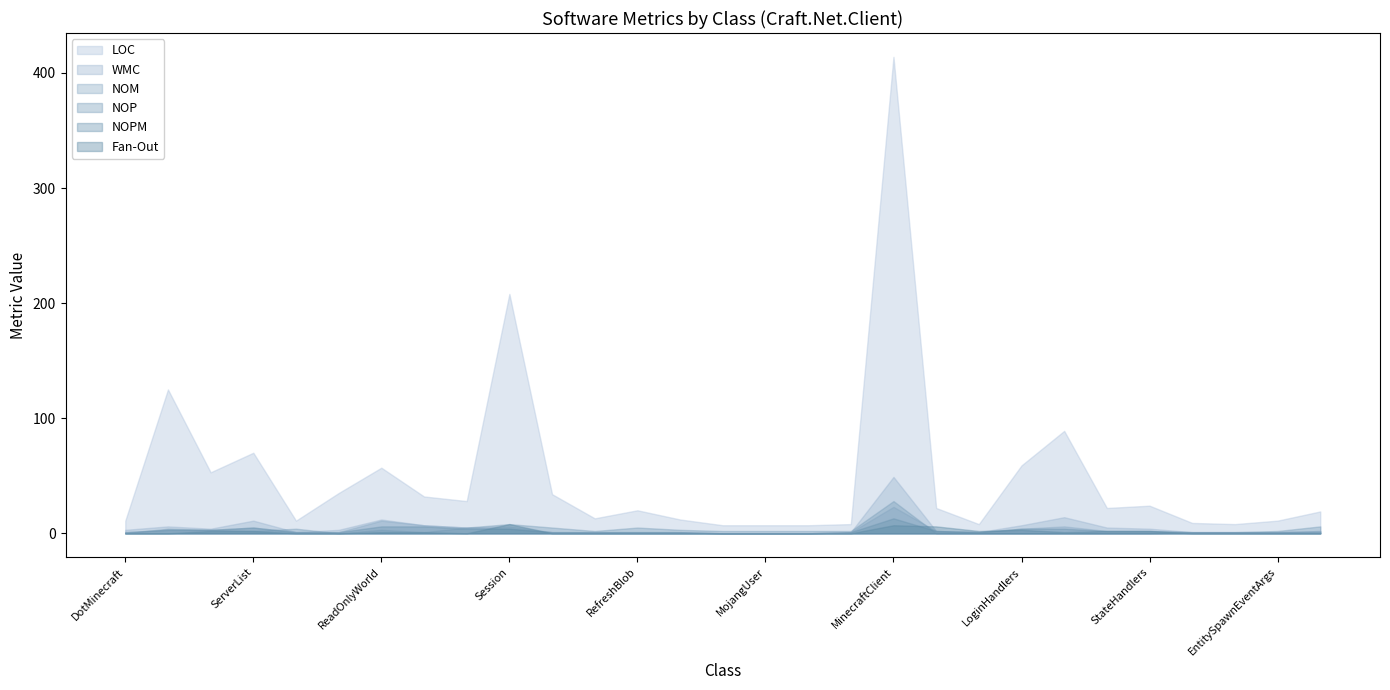

Is it true that LOC equals 11 at DisconnectEventArgs?

False